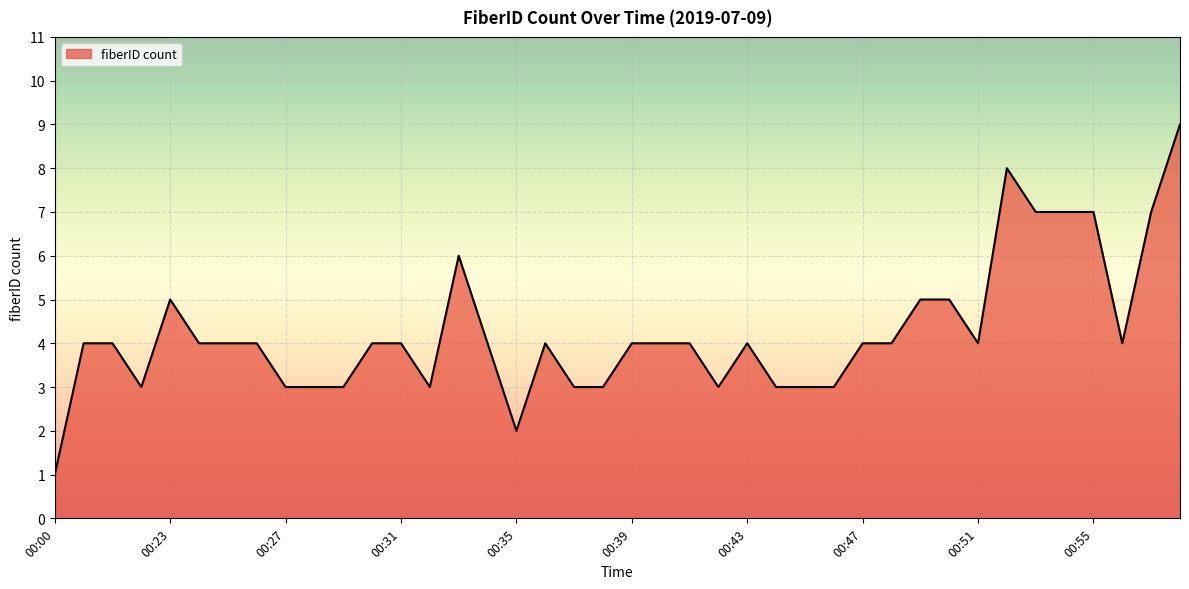

What is the difference between the maximum and minimum values?

8